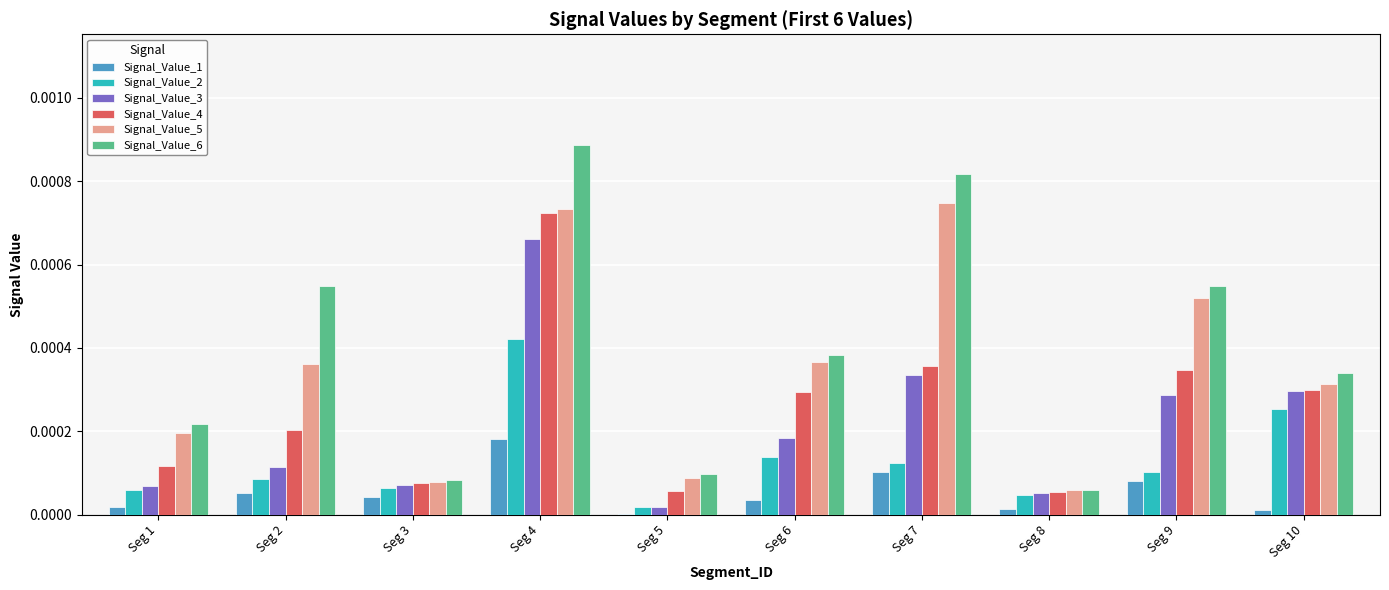

Which series has the widest spread of values?

Signal_Value_6